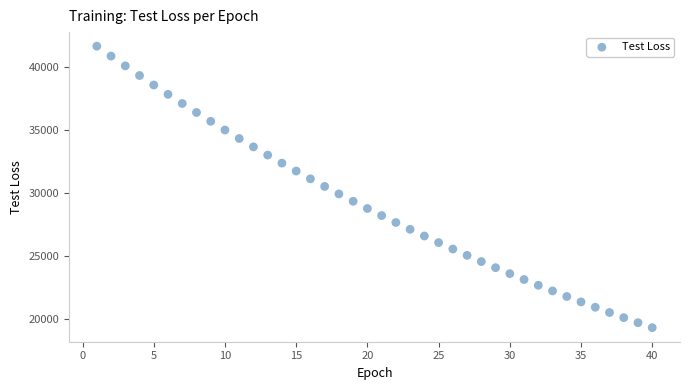

What is the range of Y values (max minus min)?

22379.1